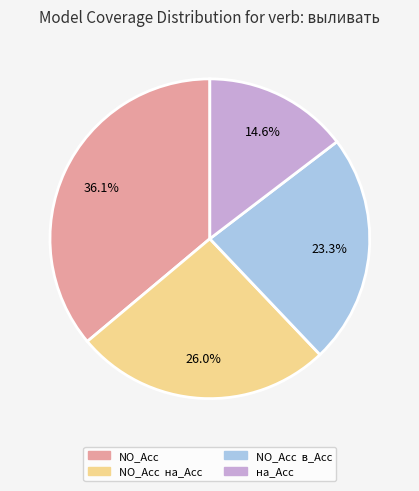

How many slices are in this pie chart?

4